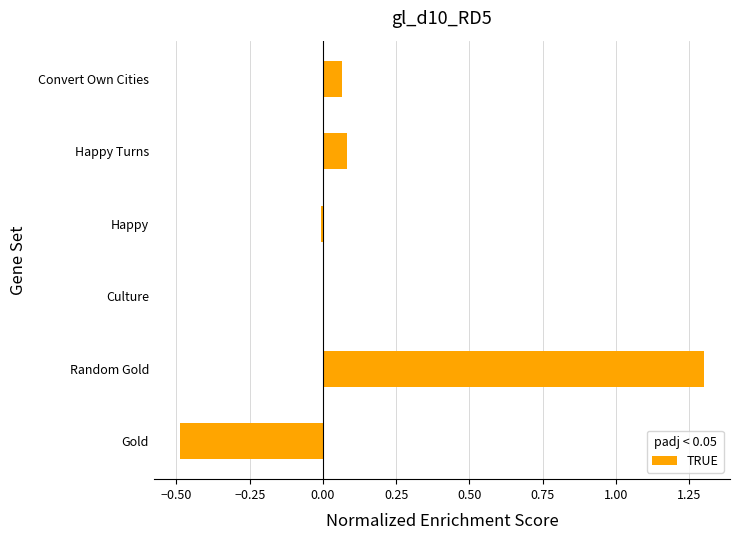

What is the sum of the values at Convert Own Cities and Gold?

-0.4